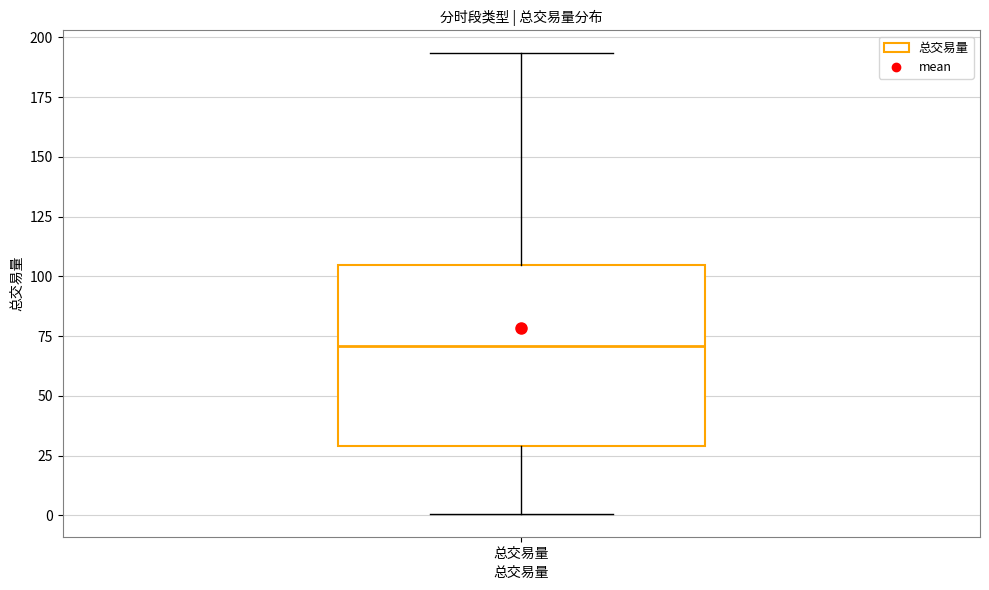

Where does the lower whisker of the box for 总交易量 end on the y-axis? The values are not printed on the chart, so give them approximately, as read against the axis.

0